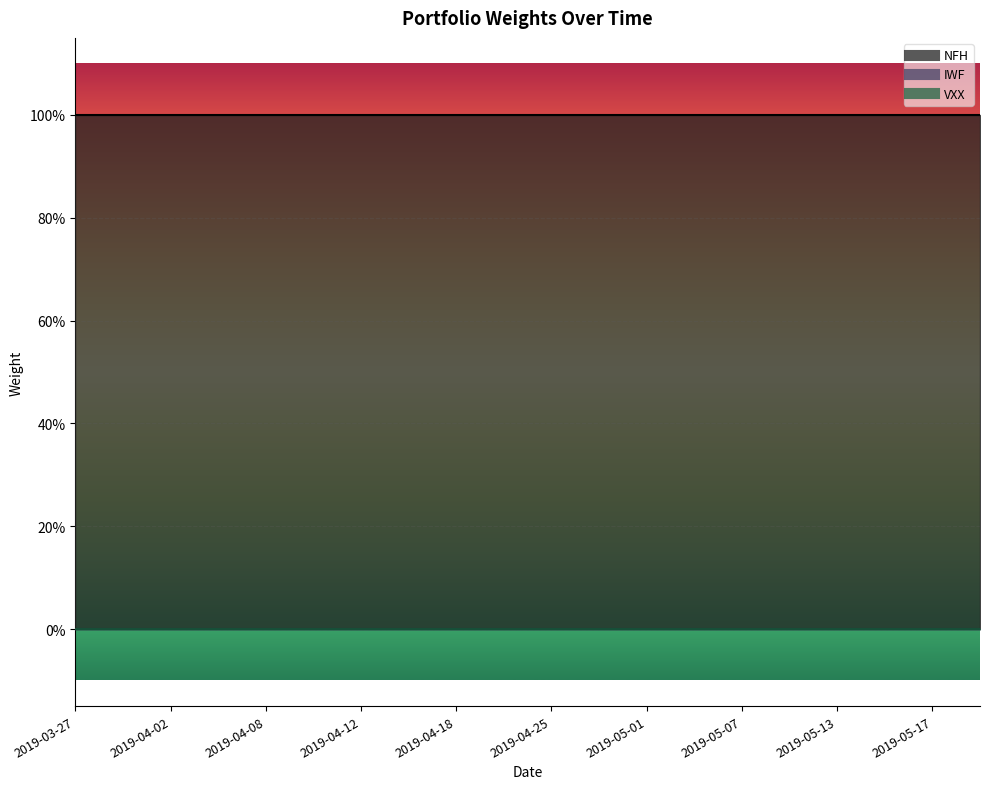

What are all the series names shown in the legend?

IWF, NFH, VXX